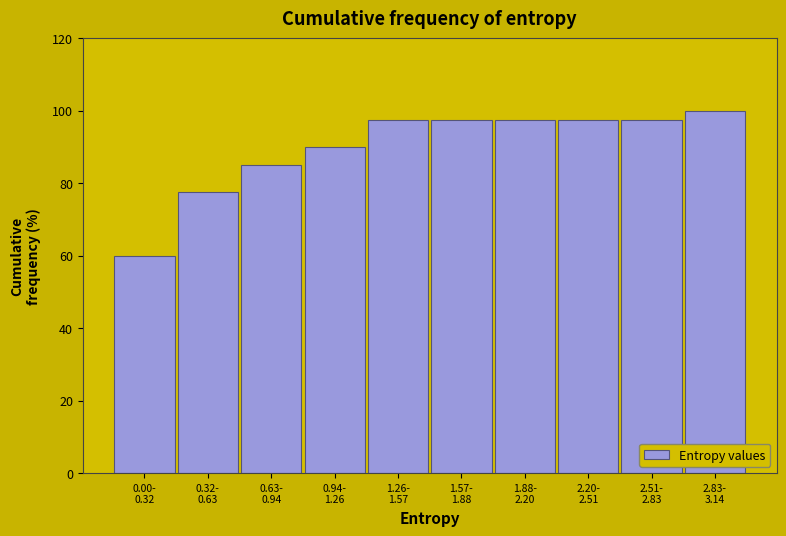

Reading left to right, what are all the values shown in this chart?

60.0	77.5	85.0	90.0	97.5	97.5	97.5	97.5	97.5	100.0